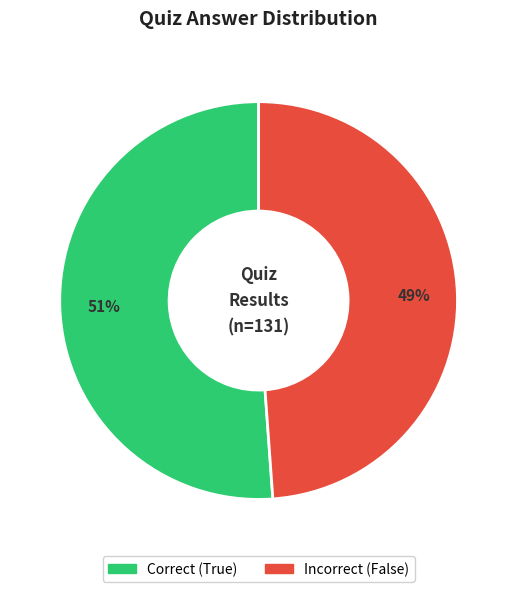

Is there any slice that represents more than half of the pie?

Yes